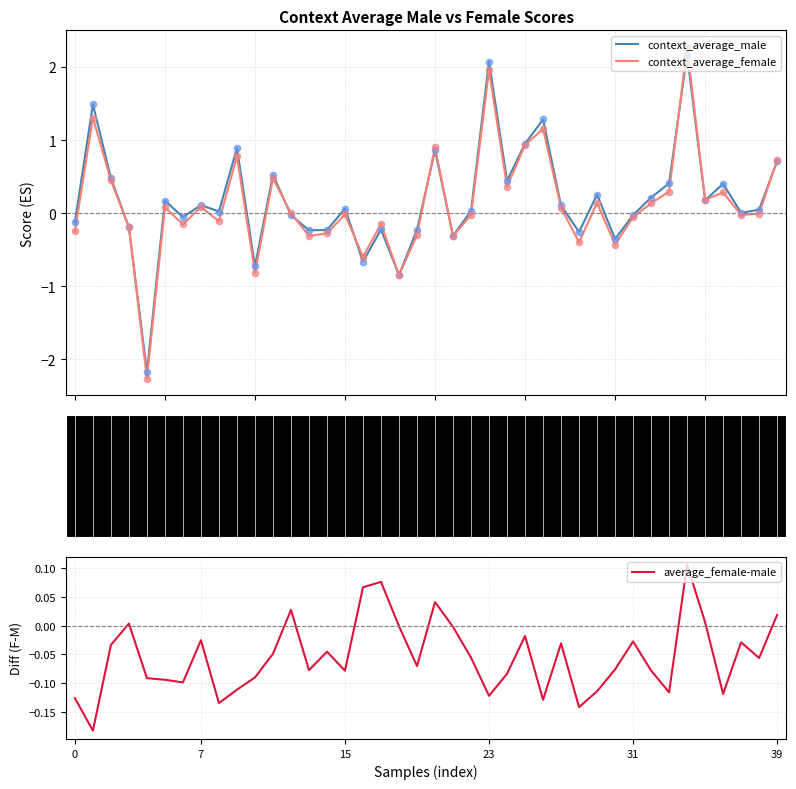

What is the total value across all series at 35?

0.4